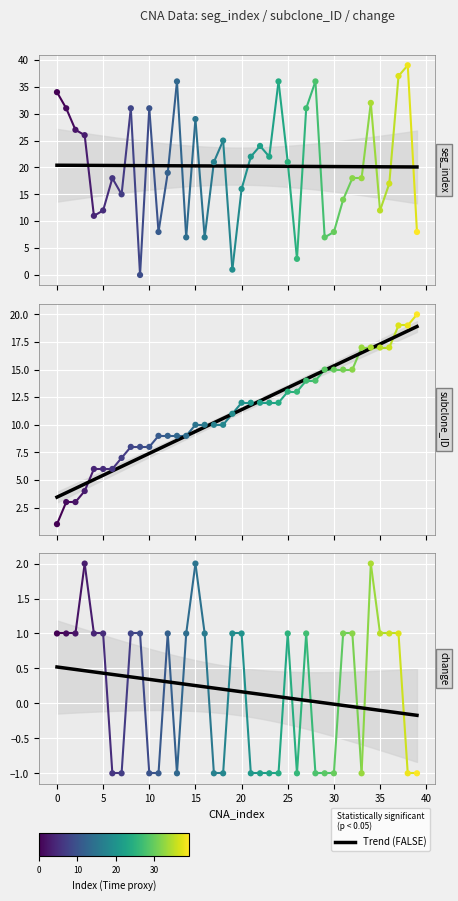

Which series has the largest total across all categories?

seg_index